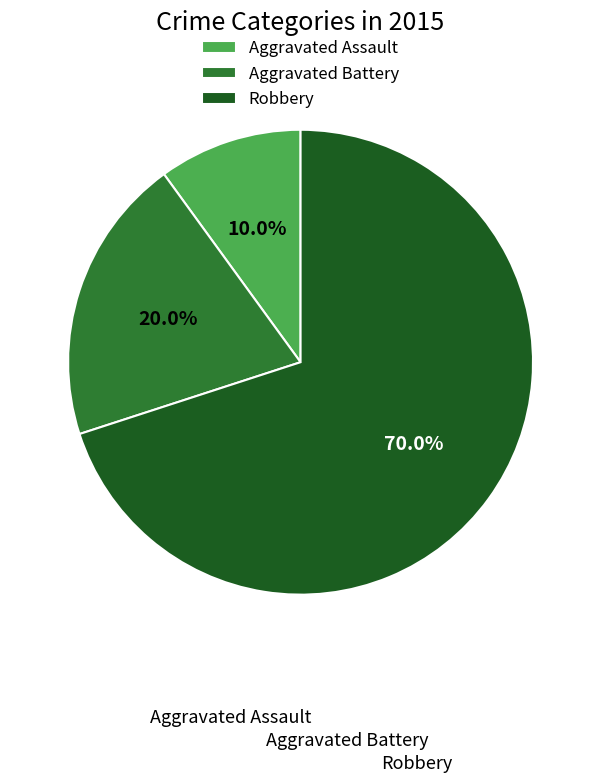

To the nearest percent, what is the average slice percentage?

33%